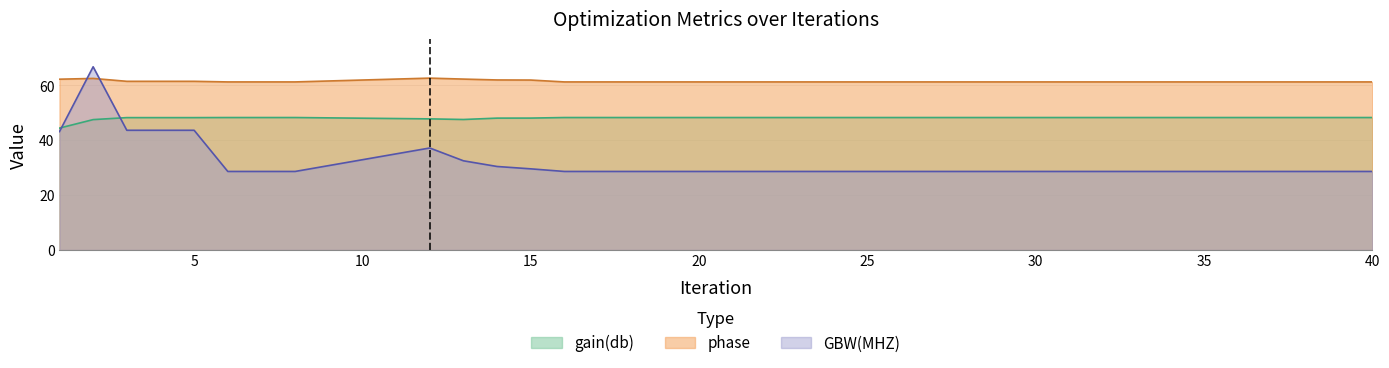

Which series has the widest spread of values?

GBW(MHZ)